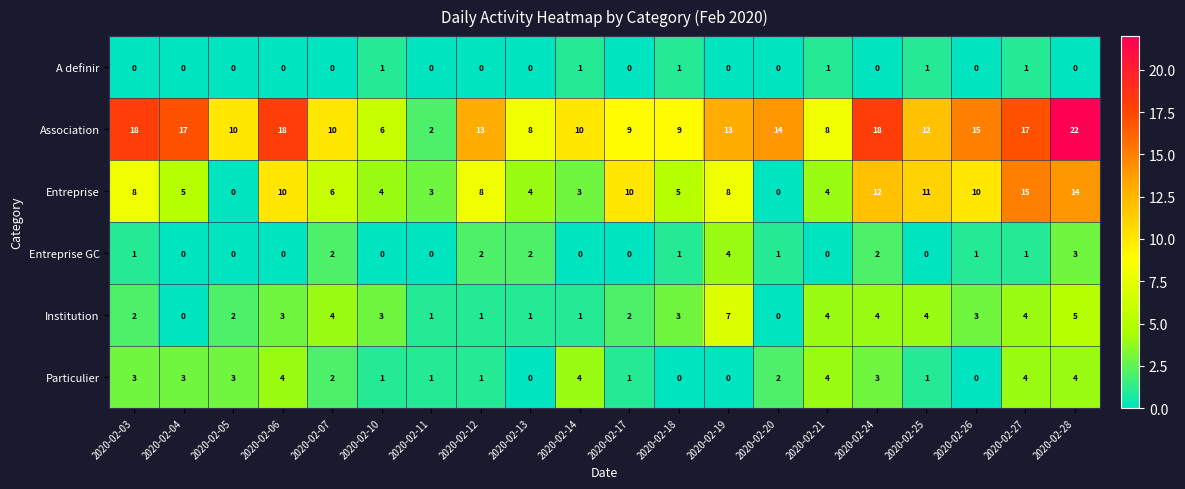

Which series has the widest spread of values?

Association